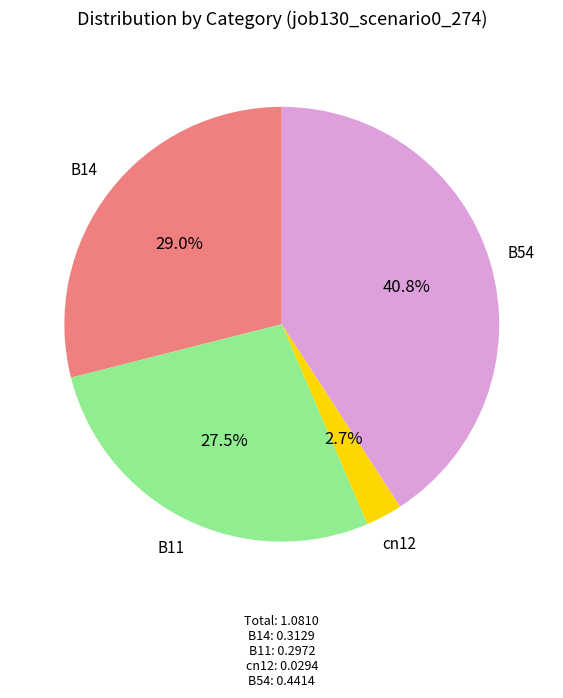

Is there a majority slice in this chart?

No